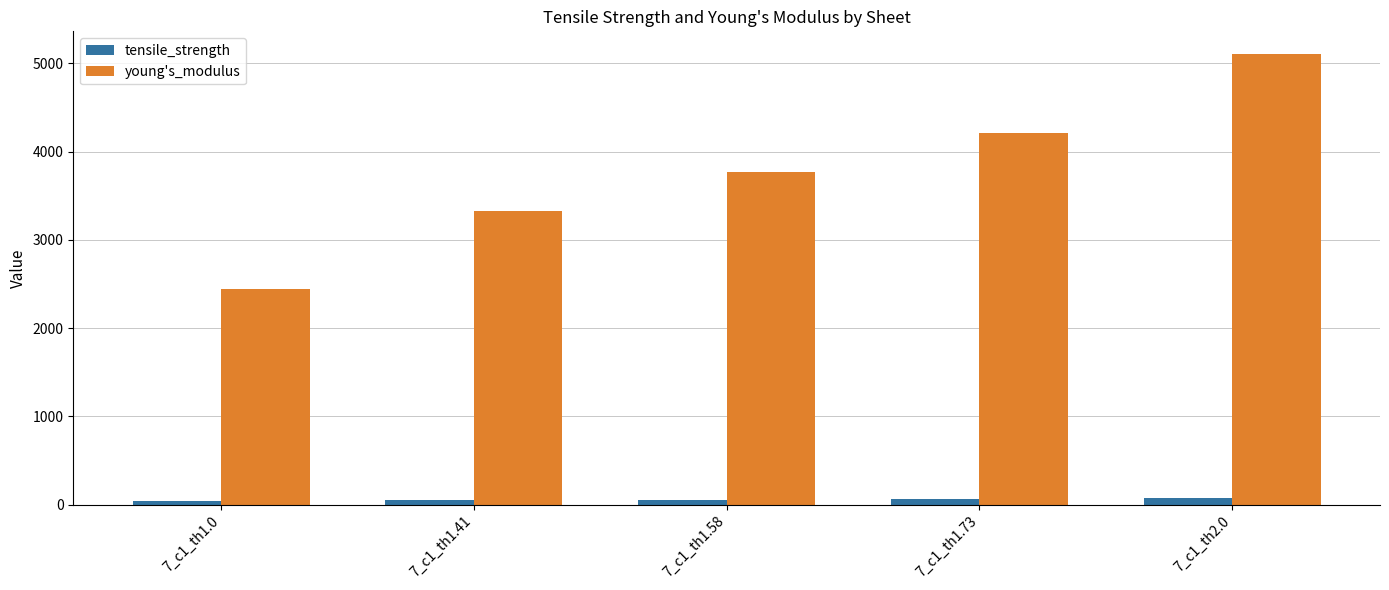

At how many categories does at least one series exceed 899?

5